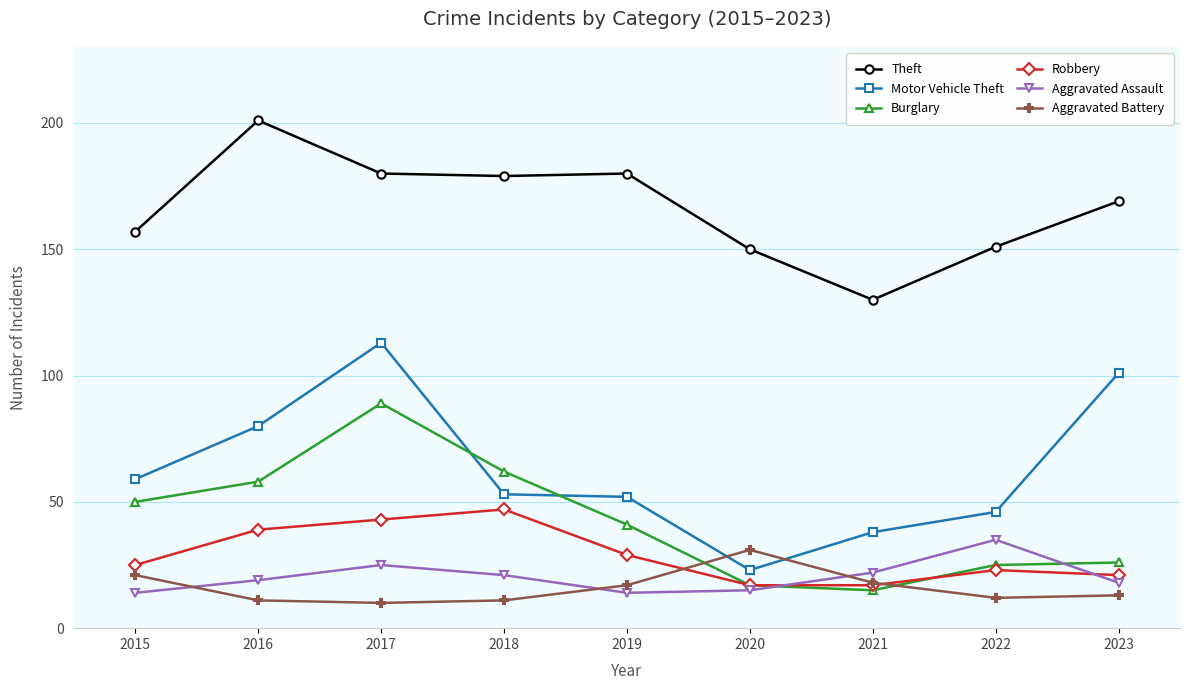

What is the value of the Burglary point at the 2nd from the left?

58